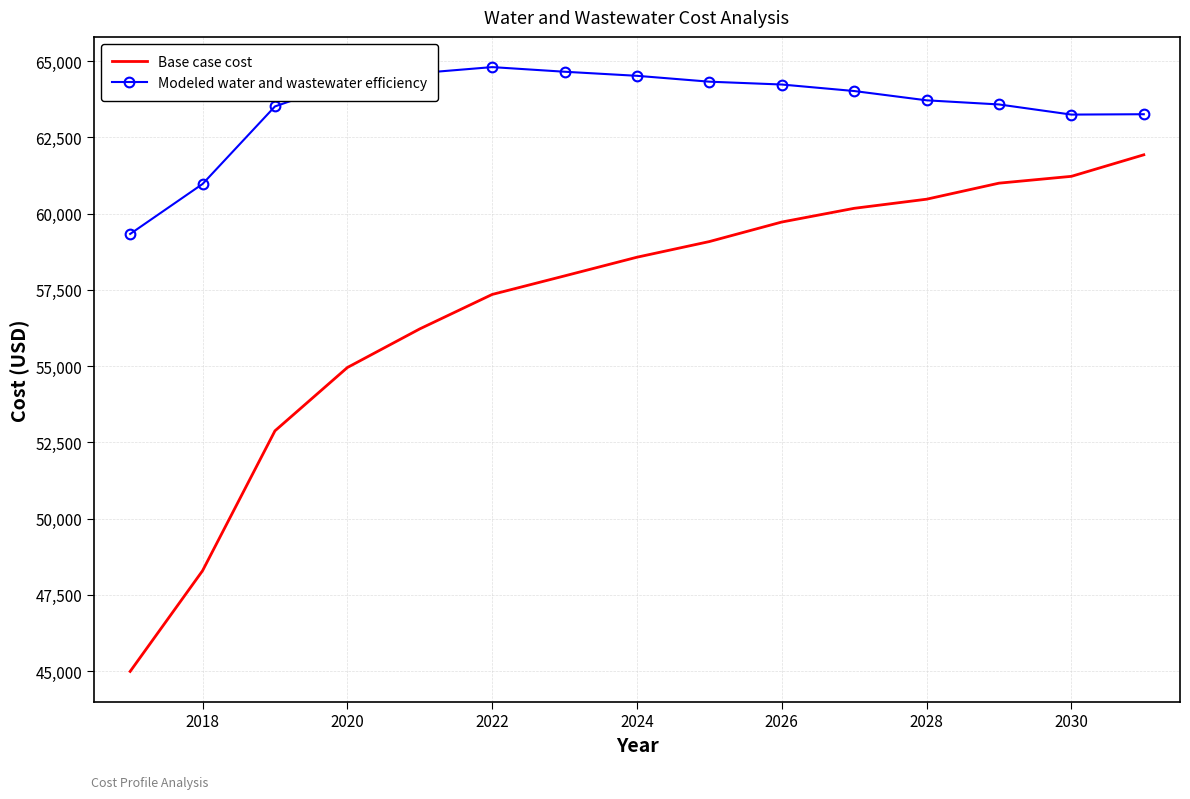

List the series in order of their peak value, highest first.

Modeled water and wastewater efficiency, Base case cost